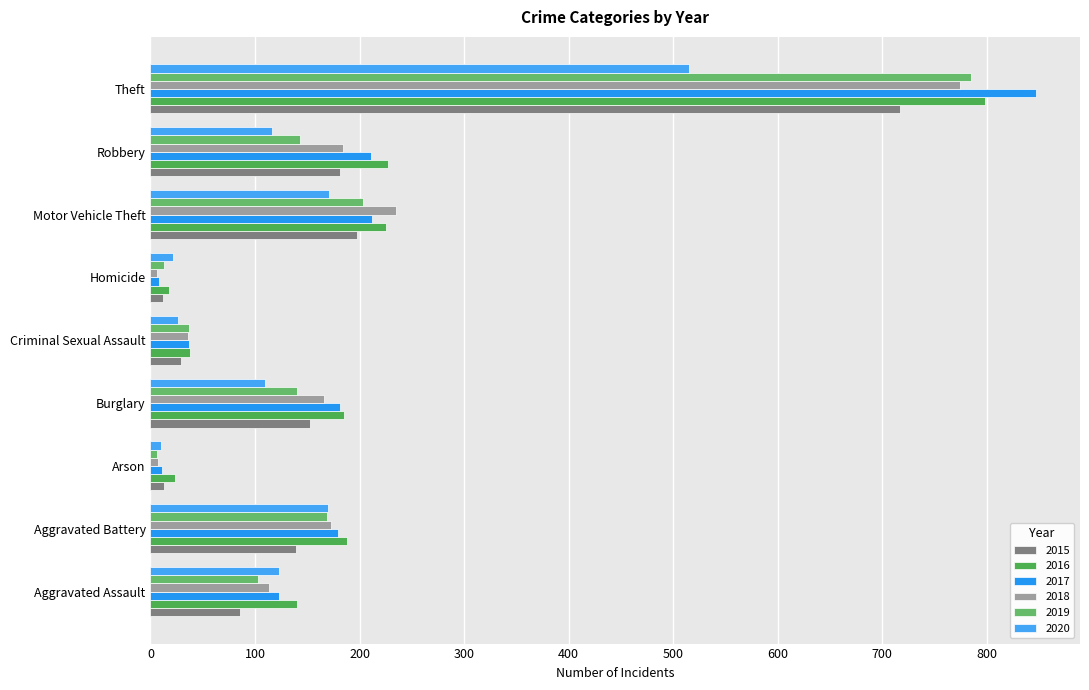

Count the number of categories in the chart.

9